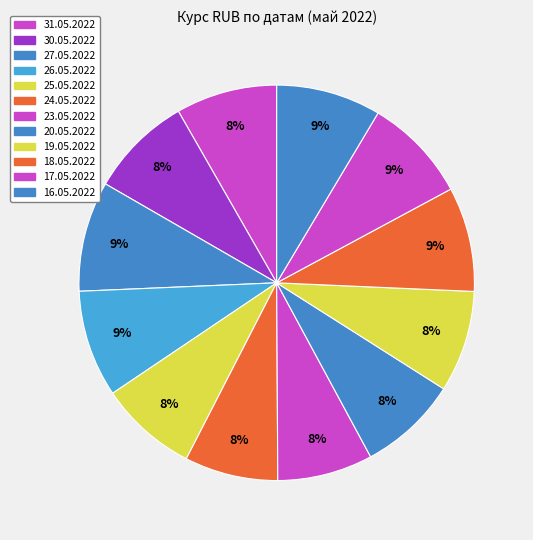

How many segments does this pie chart have?

12